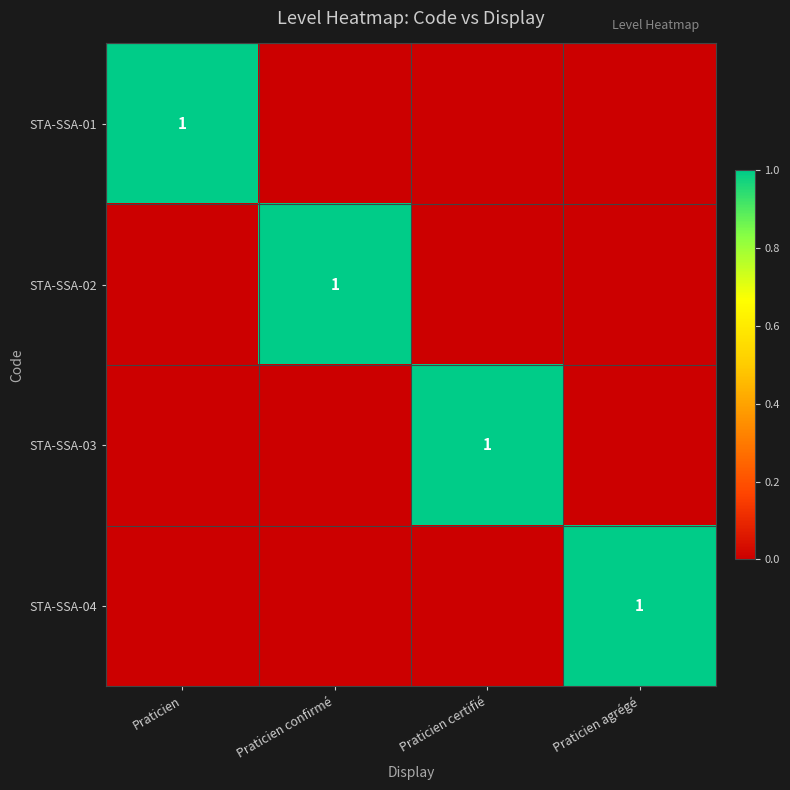

The STA-SSA-01 series shows 1 at Praticien. True or false?

True